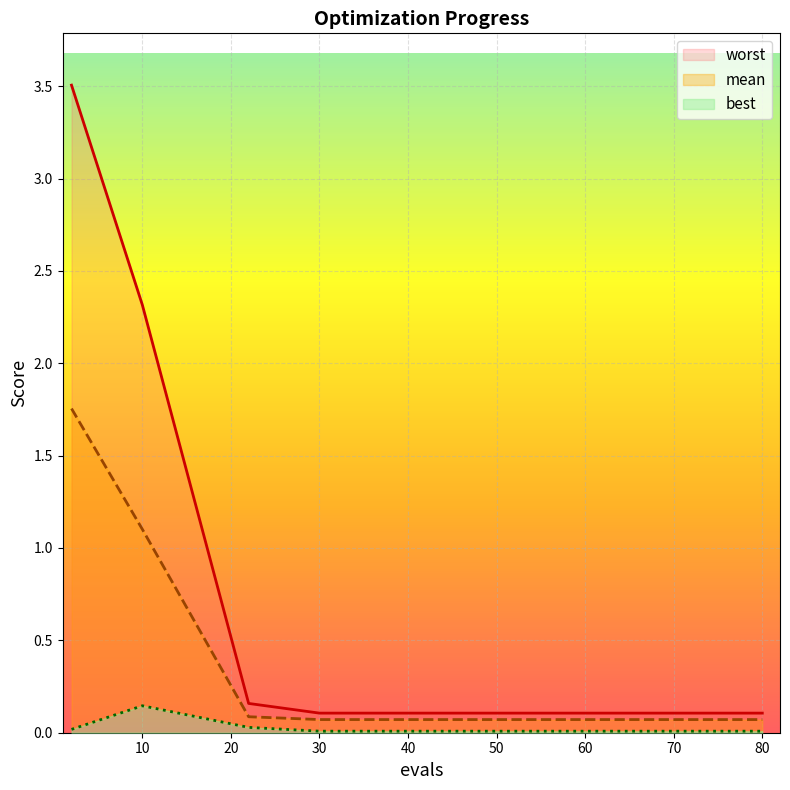

What is the greatest value displayed?

3.5